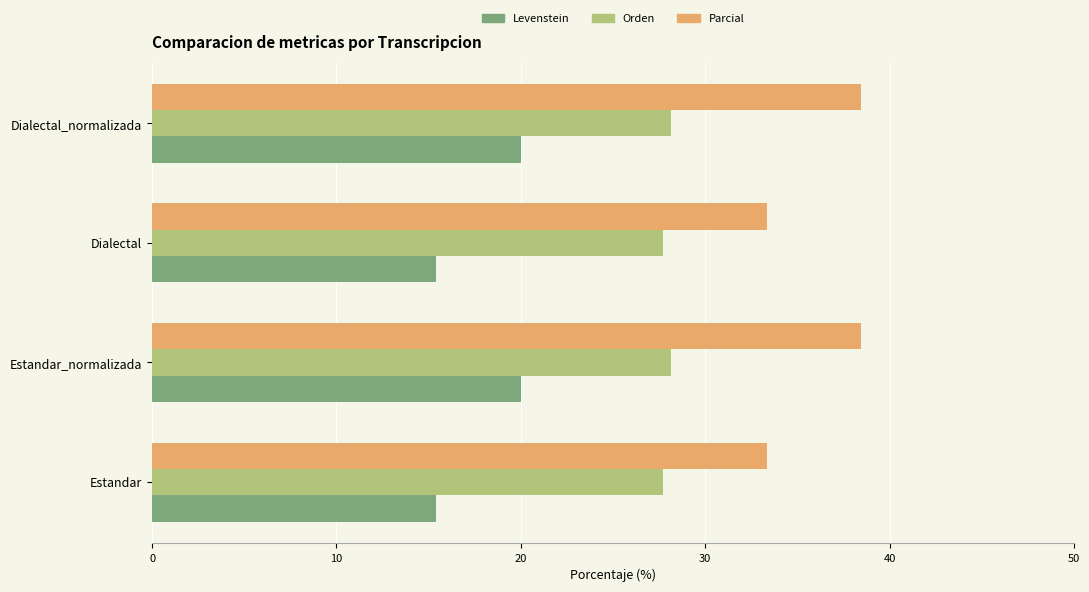

Rank the series by their maximum value, from highest to lowest.

Parcial, Orden, Levenstein